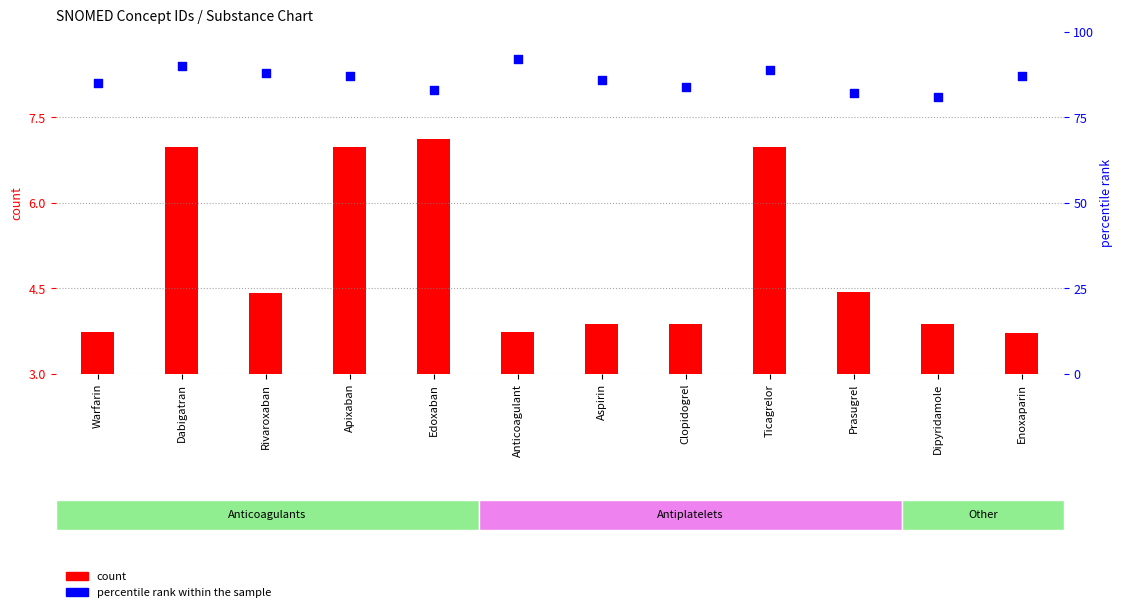

Is the value of percentile rank within the sample at Clopidogrel greater than the value of count at Aspirin?

Yes